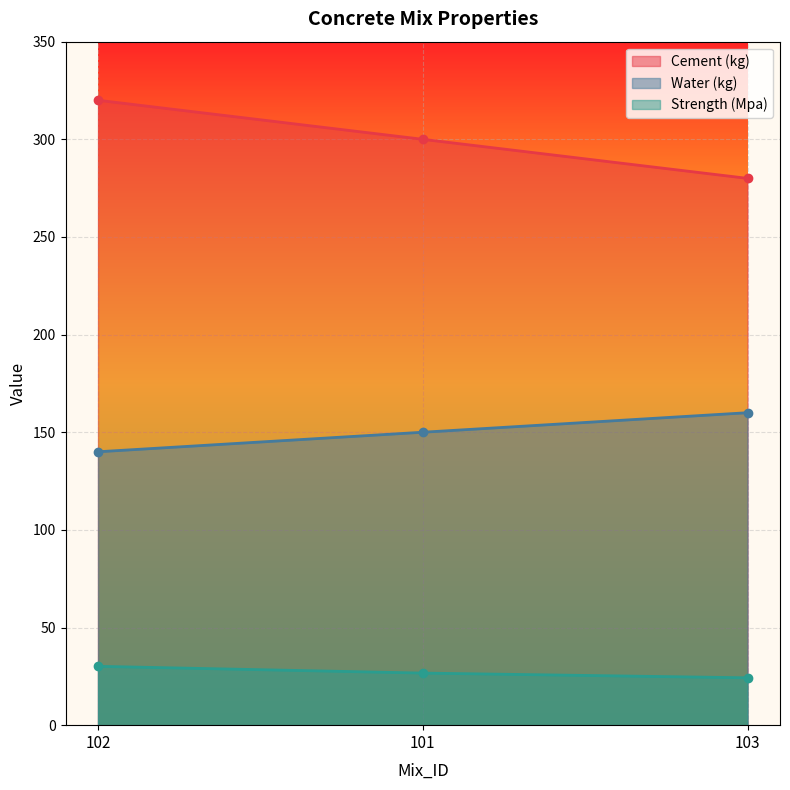

The value of Cement (kg) at 101 is 300.0. True or false?

True